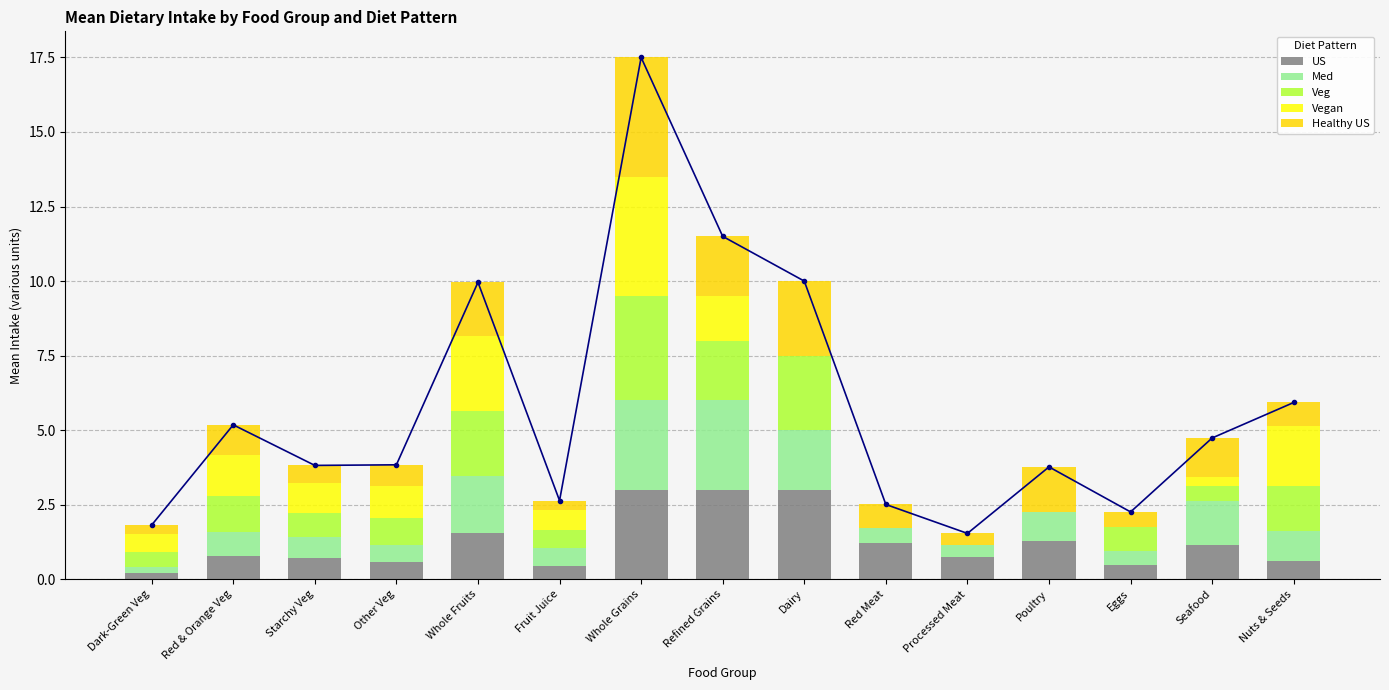

At how many categories does at least one series exceed 2?

4